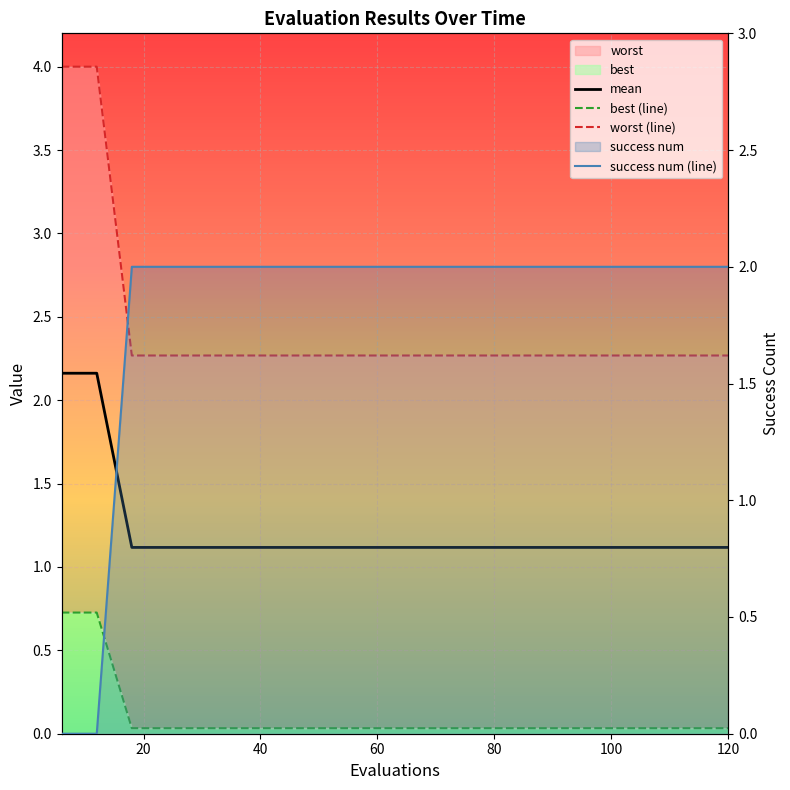

How many distinct data groups are displayed?

4